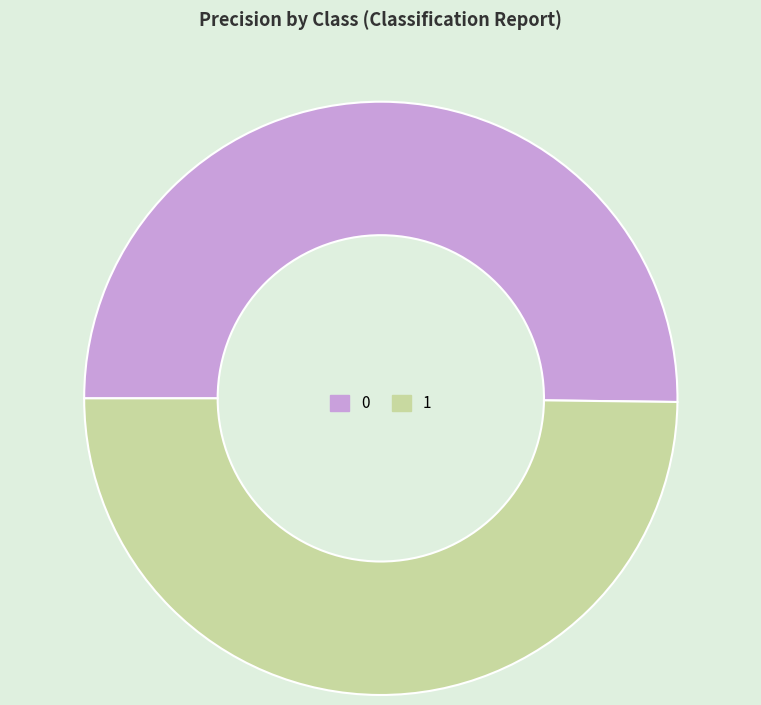

True or false: 1 accounts for 42% of the total.

False